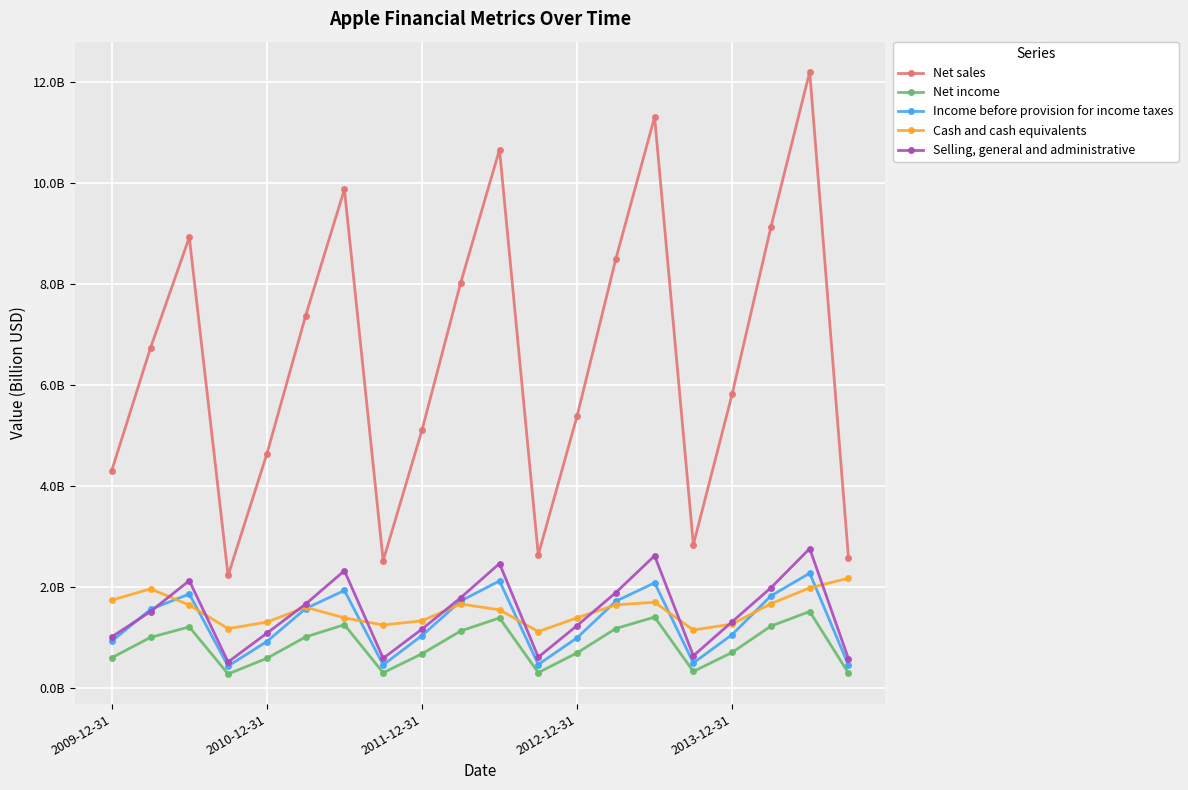

What are all the series names shown in the legend?

Net sales, Net income, Income before provision for income taxes, Cash and cash equivalents, Selling, general and administrative